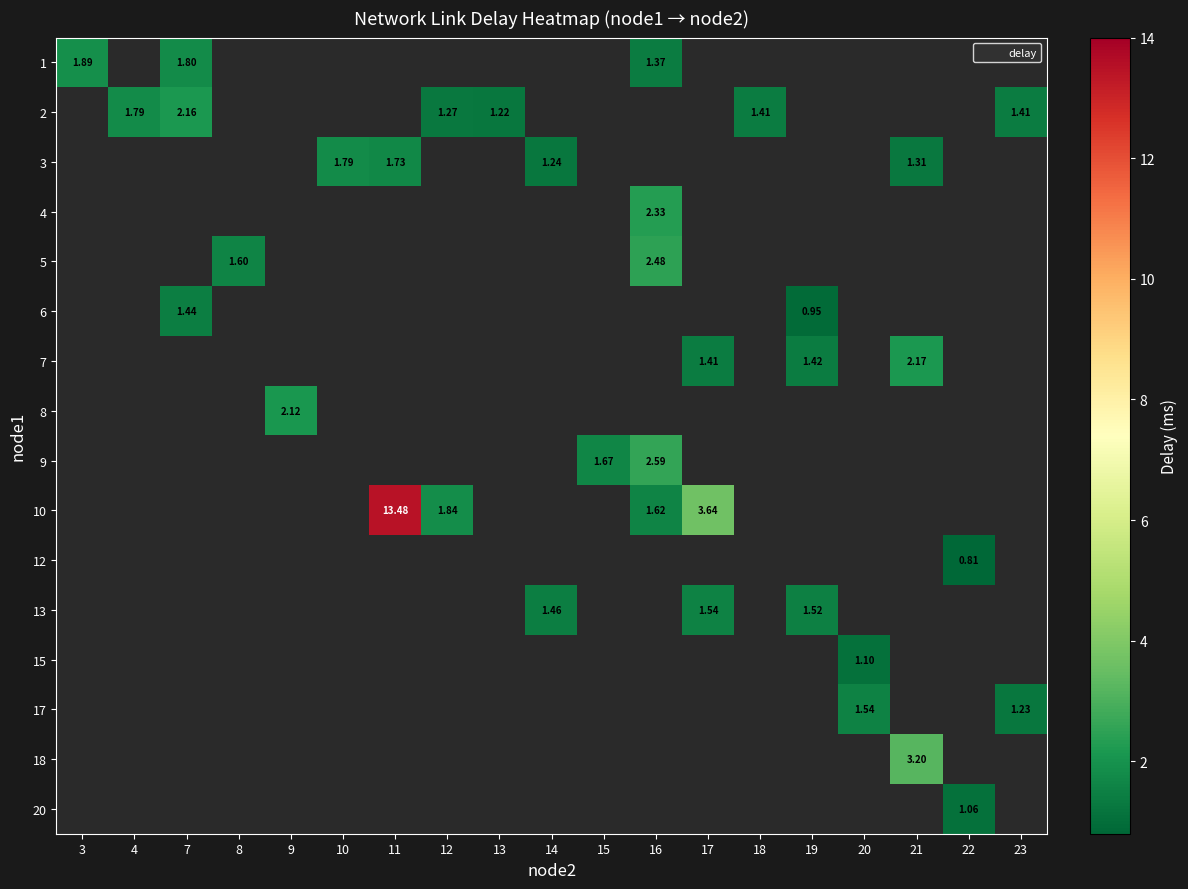

What is the greatest value displayed?

13.5